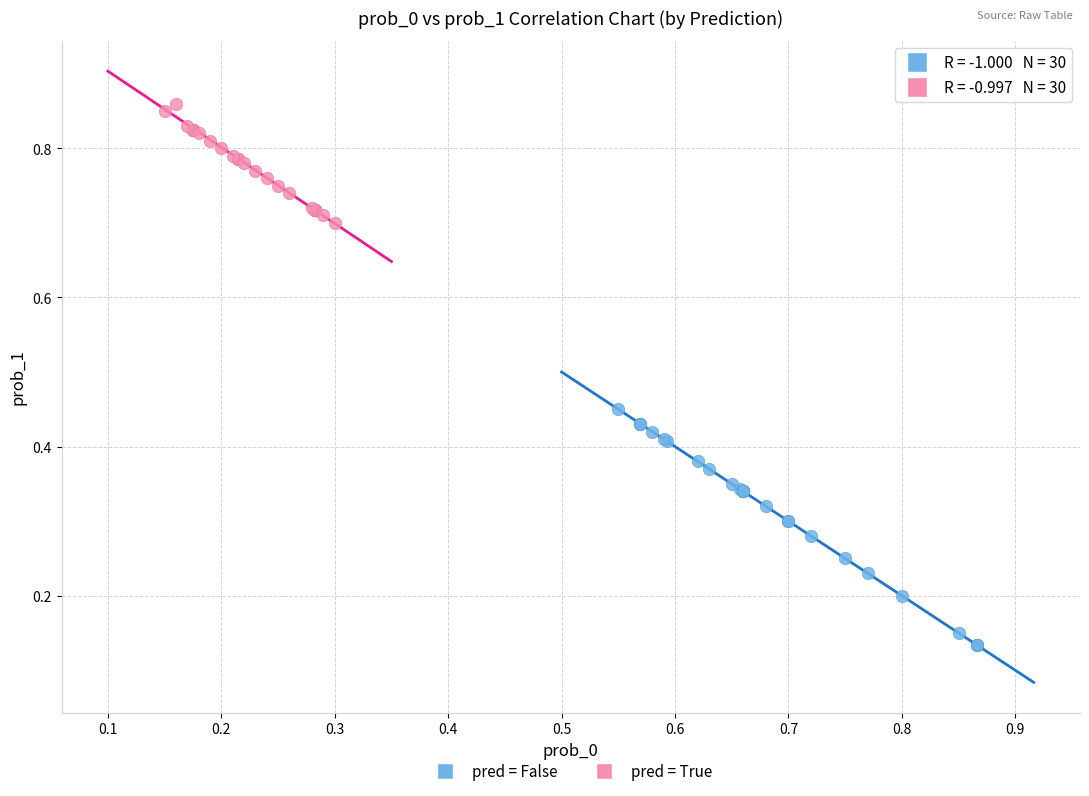

What are all the series names shown in the legend?

pred = False, pred = True